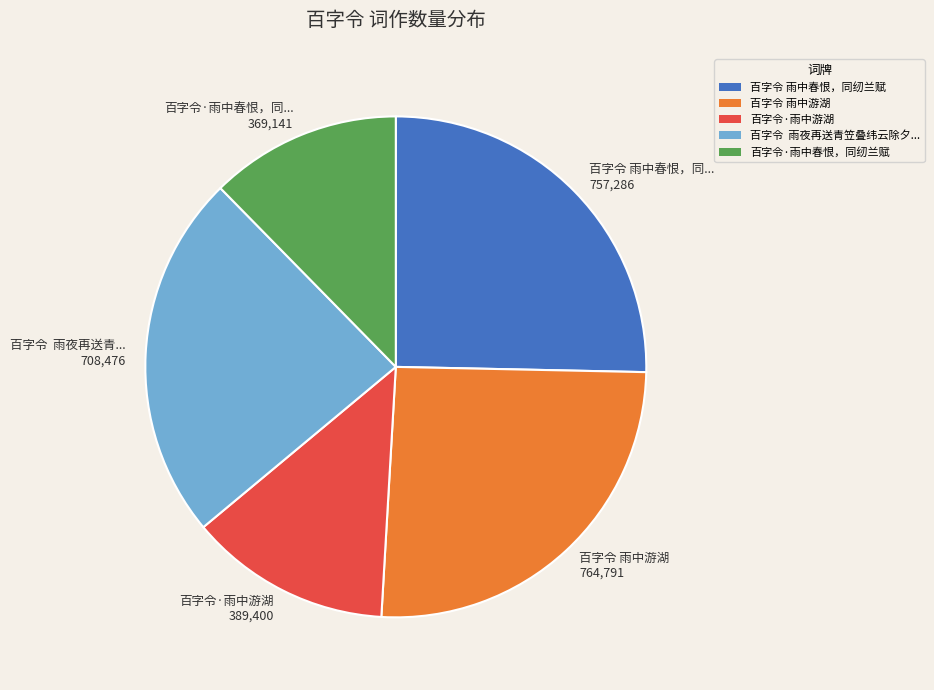

Is the sum of 百字令·雨中游湖 389,400 and 百字令 雨夜再送青... 708,476 greater than half?

No